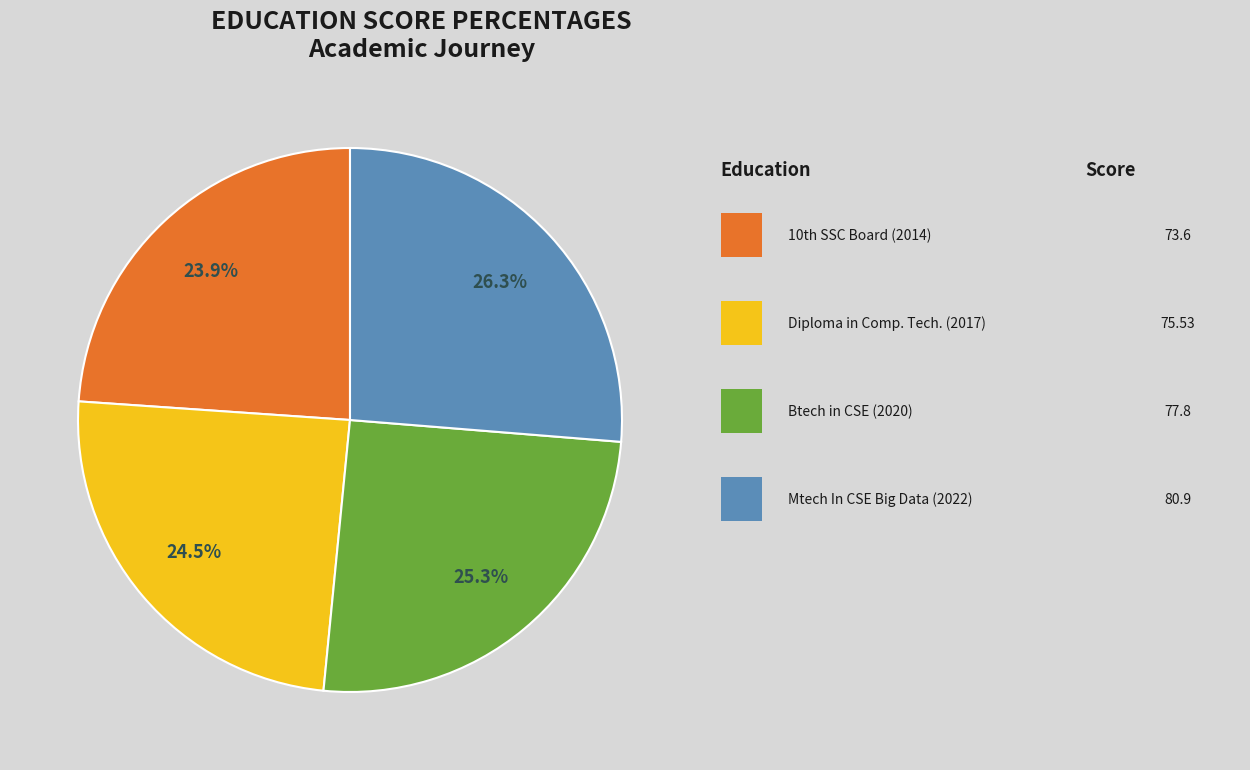

Is there any slice that represents more than half of the pie?

No